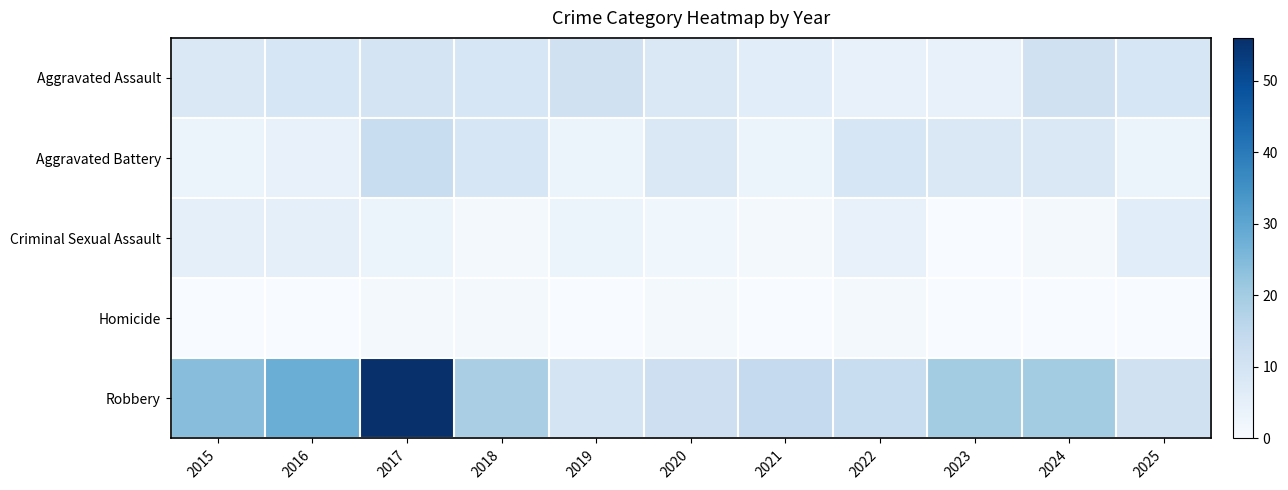

At how many categories does at least one series exceed 10?

11